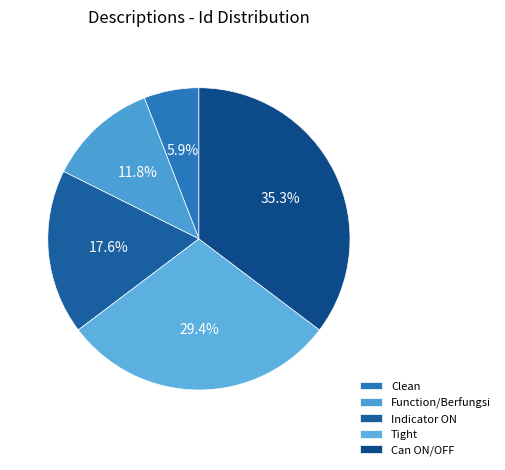

Approximately how many times larger is the value at Tight compared to Function/Berfungsi?

2.5